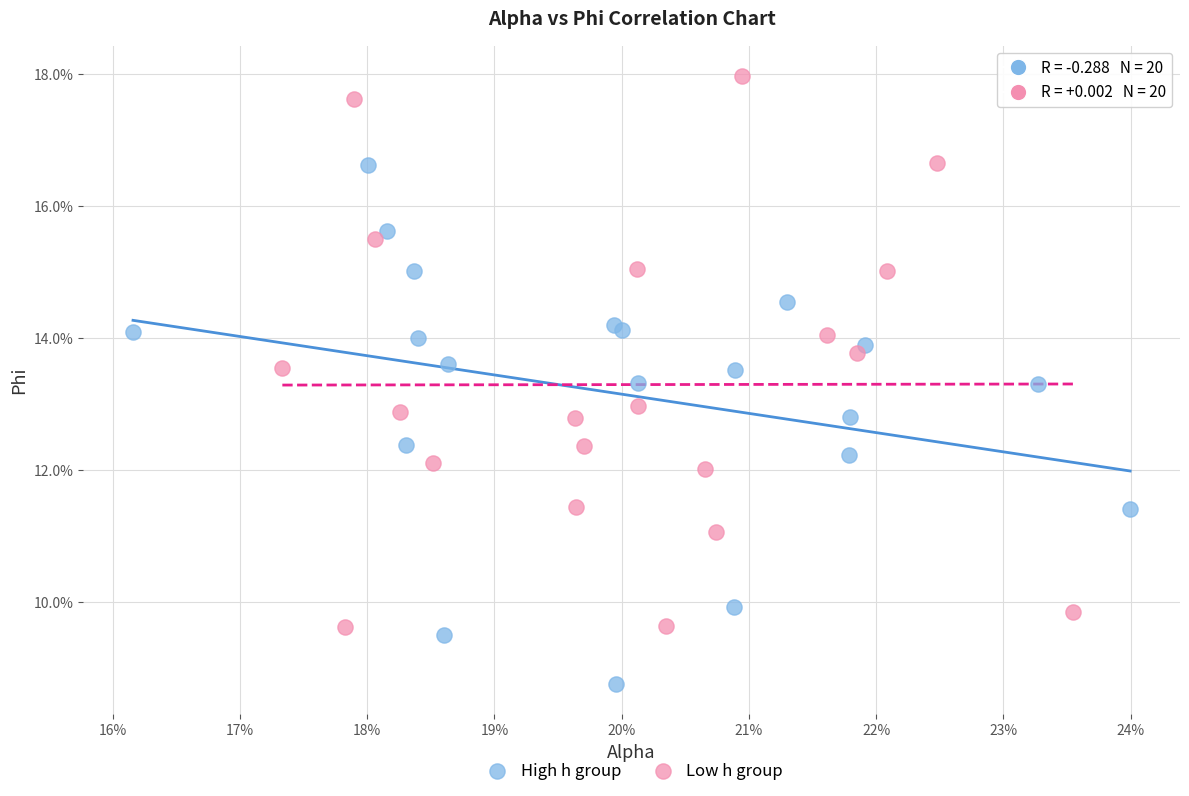

What are all the series names shown in the legend?

High h group, Low h group